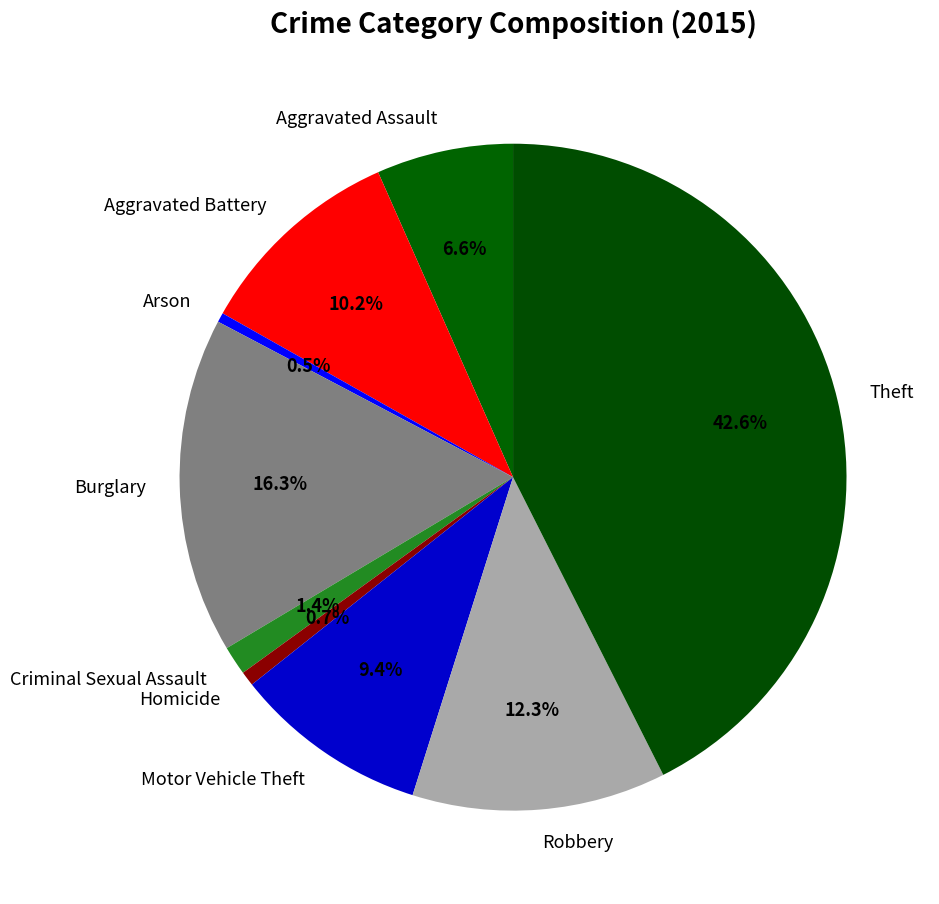

To the nearest percent, what percentage of the pie is Aggravated Assault?

7%